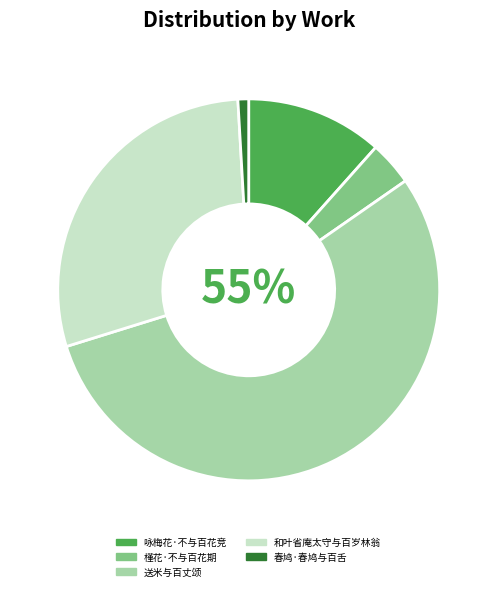

Do 和叶省庵太守与百岁林翁 and 咏梅花·不与百花竞 together represent more than half of the pie?

No